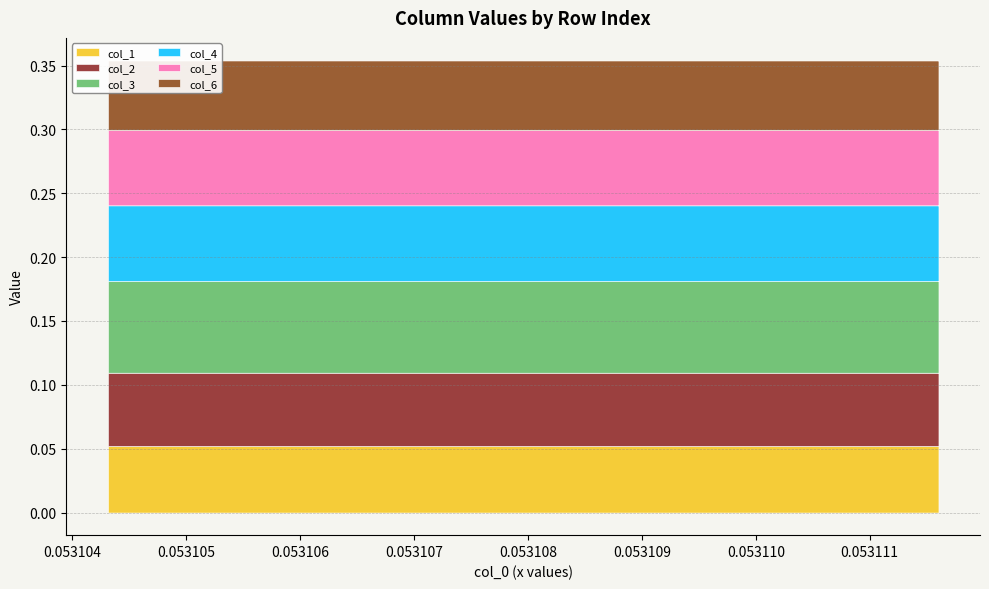

Reading right to left, extract all data points from this chart.

col_1: 0.1	0.1	0.1	0.1	0.1	0.1	0.1	0.1	0.1	0.1	0.1	0.1	0.1	0.1	0.1	0.1	0.1	0.1
col_2: 0.1	0.1	0.1	0.1	0.1	0.1	0.1	0.1	0.1	0.1	0.1	0.1	0.1	0.1	0.1	0.1	0.1	0.1
col_3: 0.1	0.1	0.1	0.1	0.1	0.1	0.1	0.1	0.1	0.1	0.1	0.1	0.1	0.1	0.1	0.1	0.1	0.1
col_4: 0.1	0.1	0.1	0.1	0.1	0.1	0.1	0.1	0.1	0.1	0.1	0.1	0.1	0.1	0.1	0.1	0.1	0.1
col_5: 0.1	0.1	0.1	0.1	0.1	0.1	0.1	0.1	0.1	0.1	0.1	0.1	0.1	0.1	0.1	0.1	0.1	0.1
col_6: 0.1	0.1	0.1	0.1	0.1	0.1	0.1	0.1	0.1	0.1	0.1	0.1	0.1	0.1	0.1	0.1	0.1	0.1